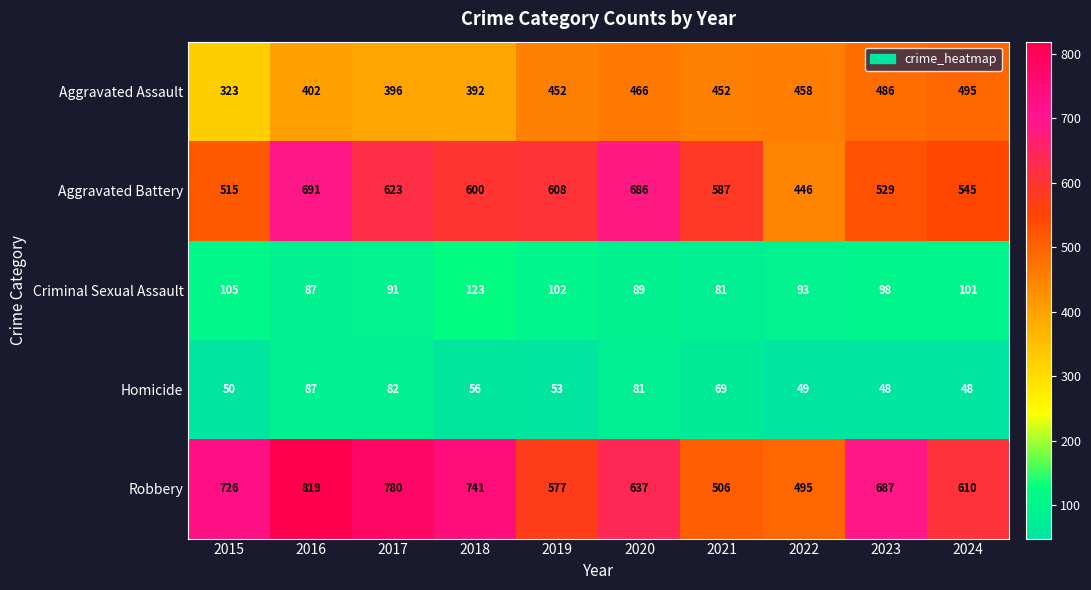

Which category has the highest value in the Homicide series?

2016